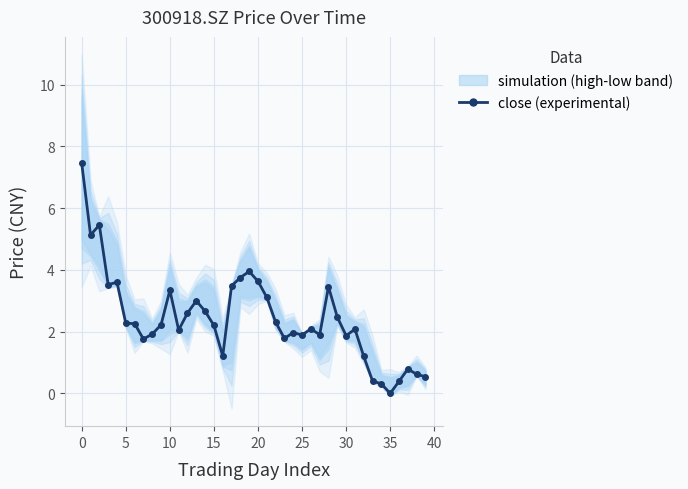

What is the difference between the values at 34 and 36?

0.1